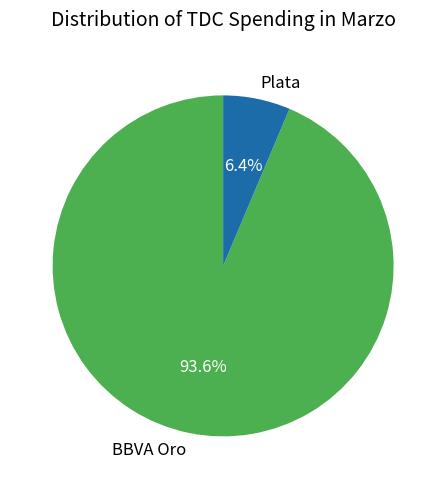

Does BBVA Oro represent more than half of the total?

Yes